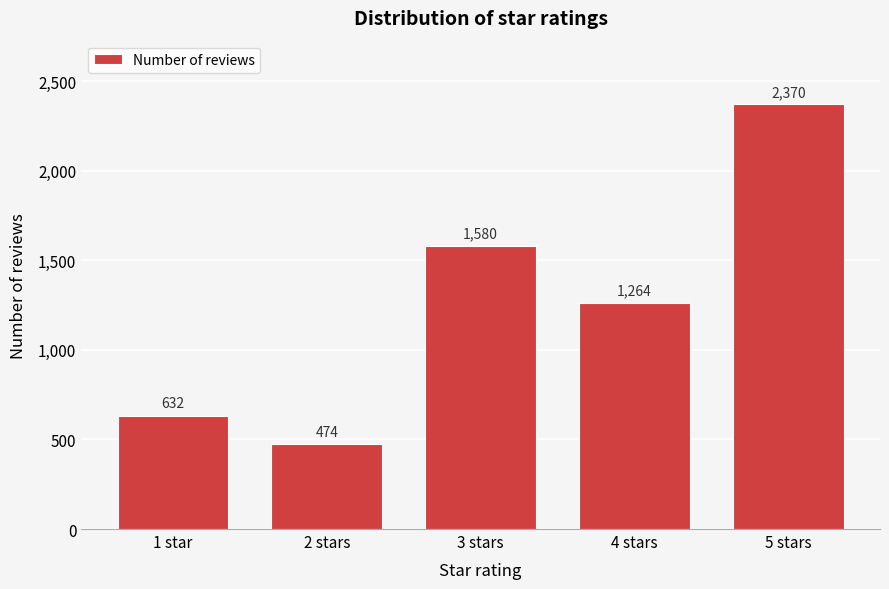

Reading left to right, extract all data points from this chart.

632	474	1580	1264	2370